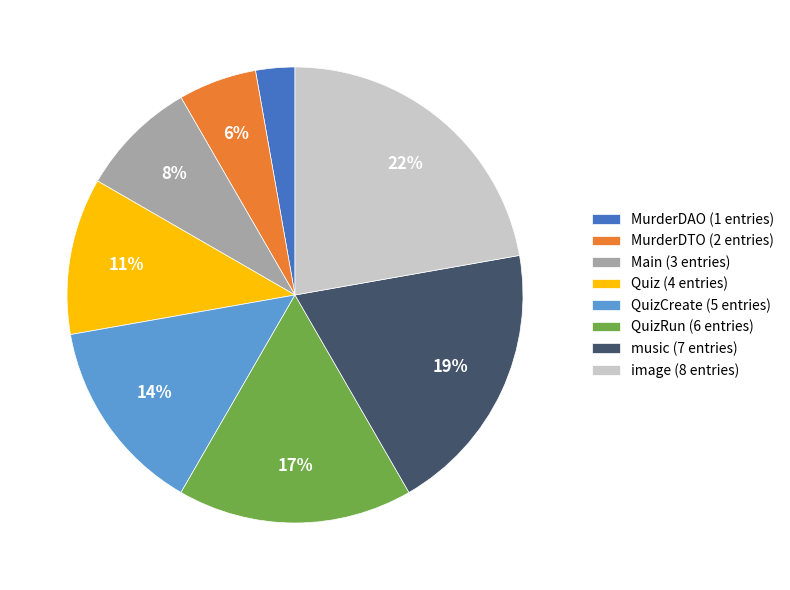

The MurderDAO (1 entries) slice represents 10% of the pie. True or false?

False